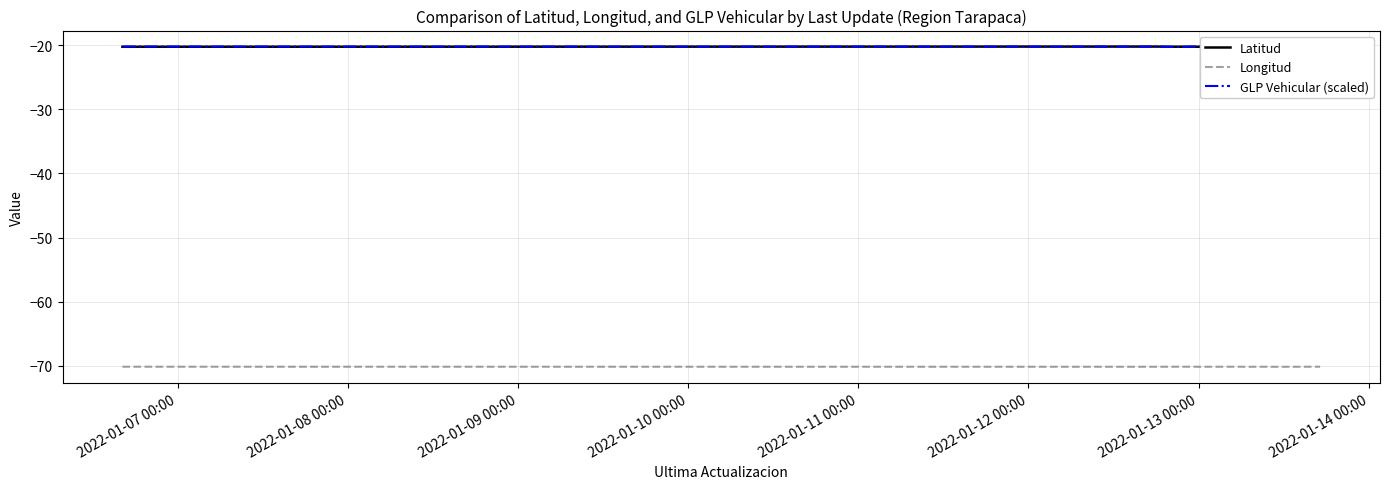

What is the maximum value for Longitud?

-70.1